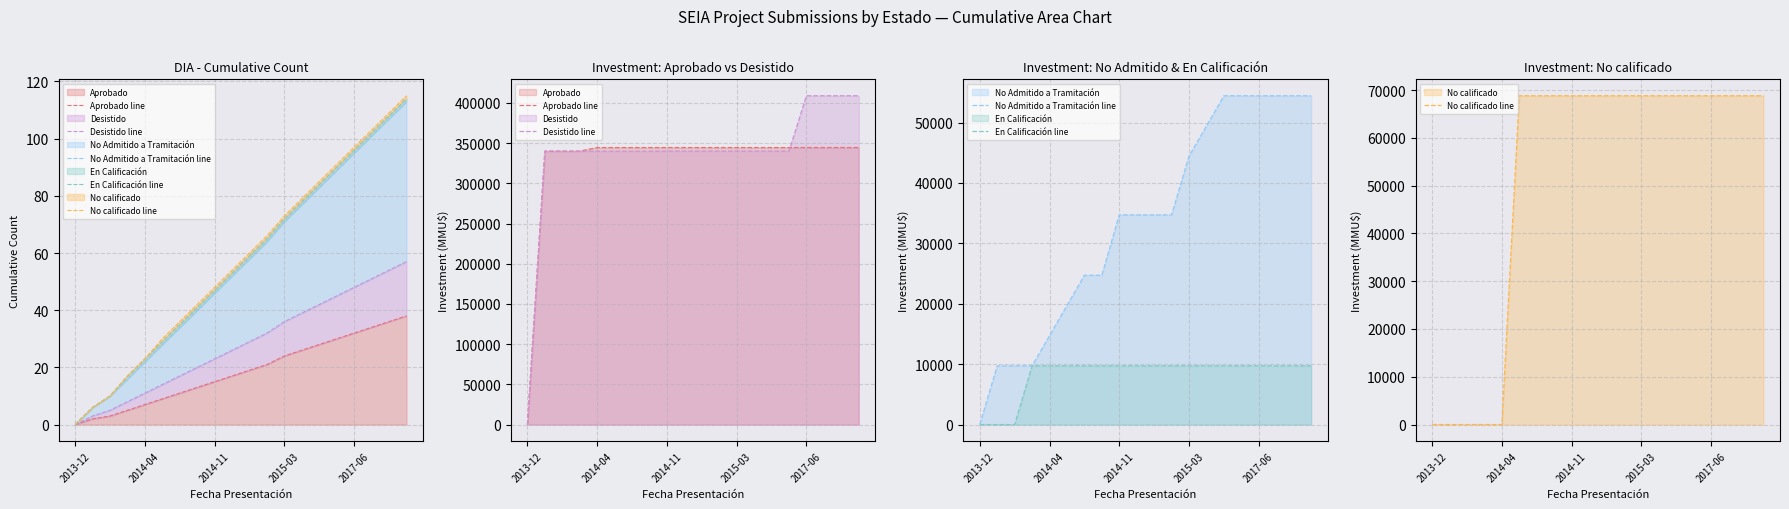

What is the greatest value displayed?

408897